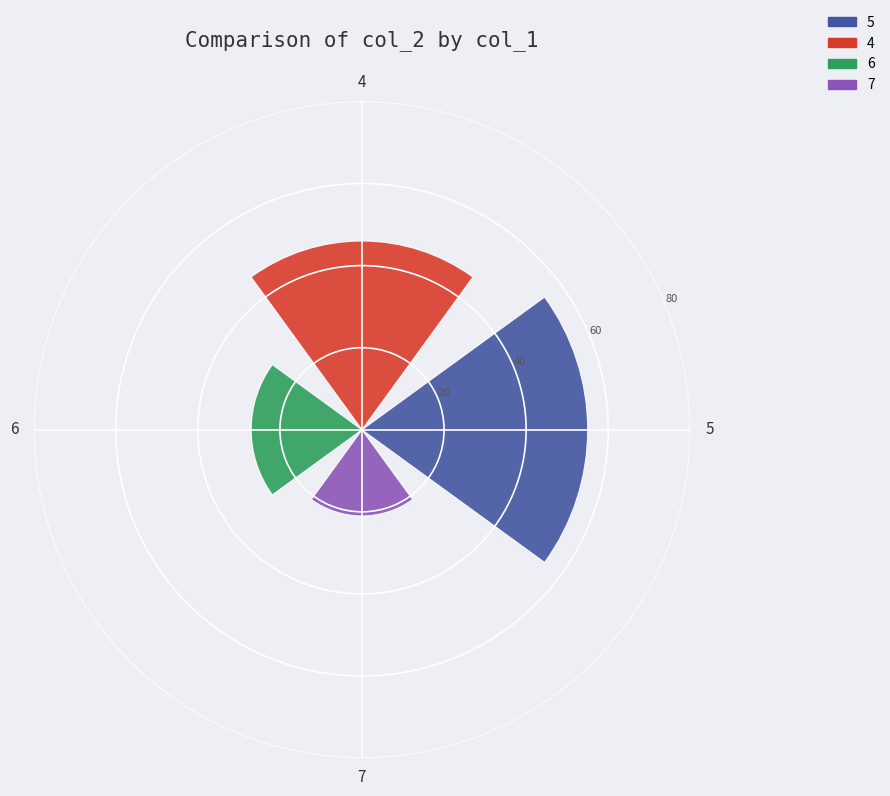

Between 4 and 5, which is larger?

5